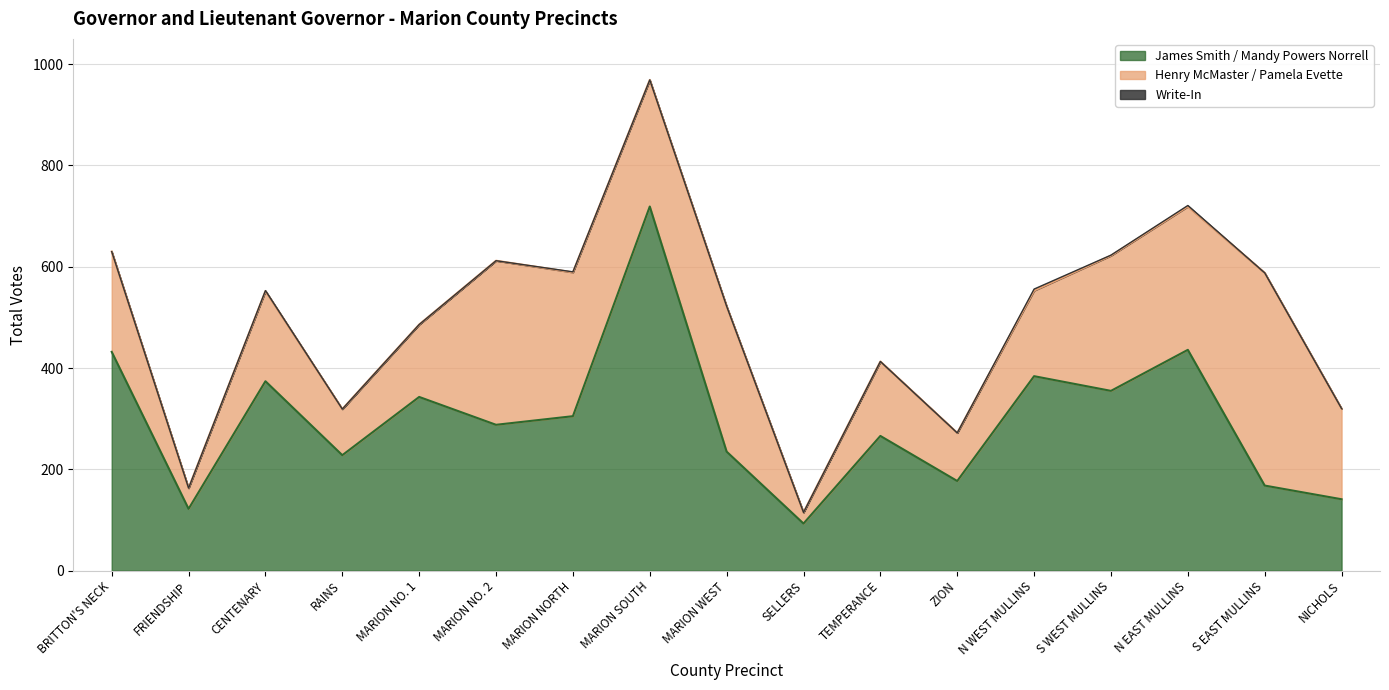

What position from the right is MARION NO. 1?

13